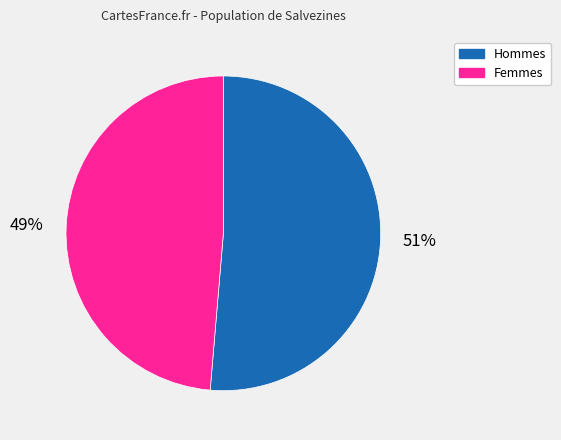

To the nearest percent, what is the average slice percentage?

50%